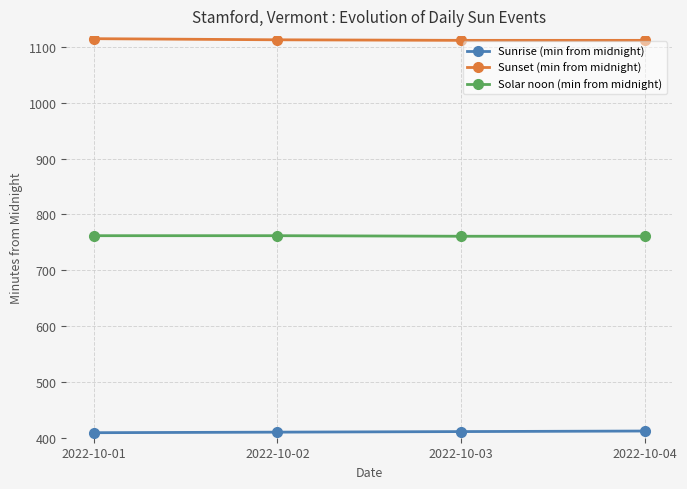

What is the sum of the Sunrise (min from midnight) values at 2022-10-01 and 2022-10-04?

821